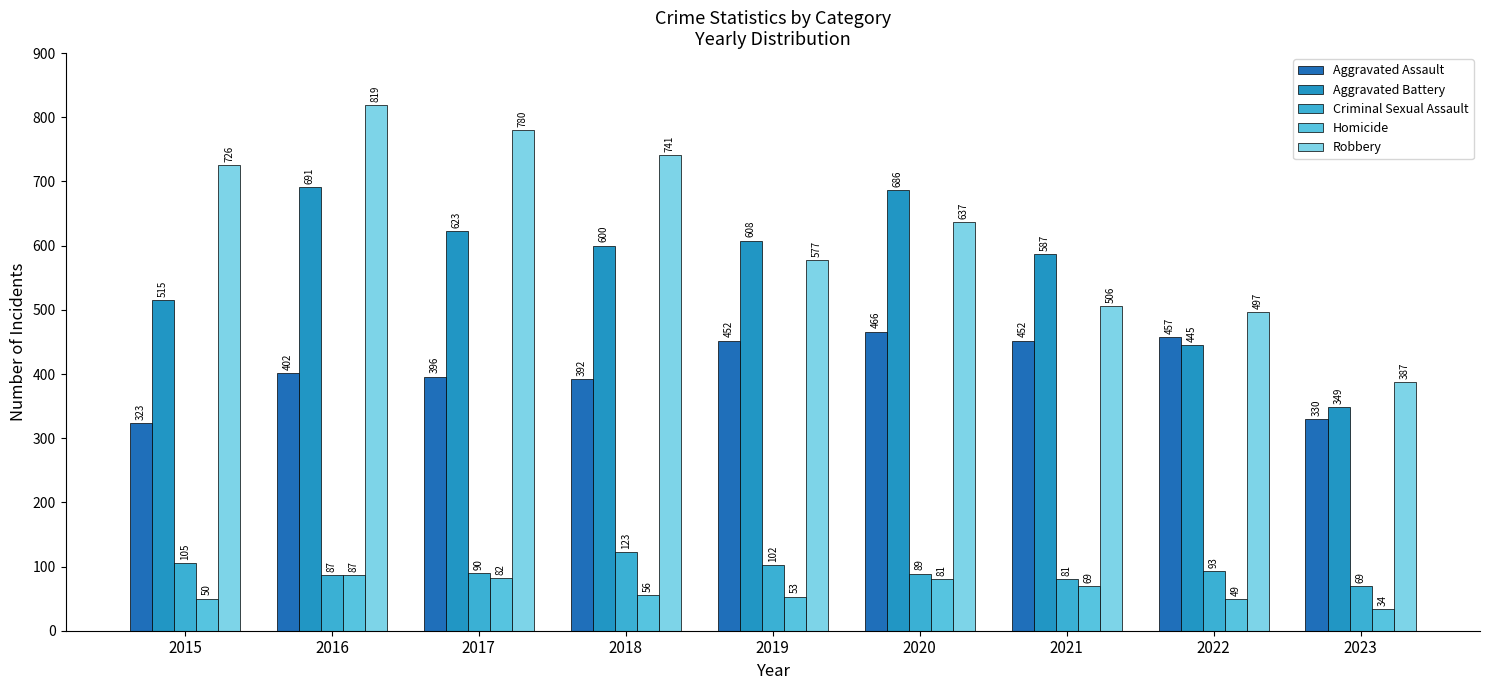

At which category is the sum across all series the highest?

2016